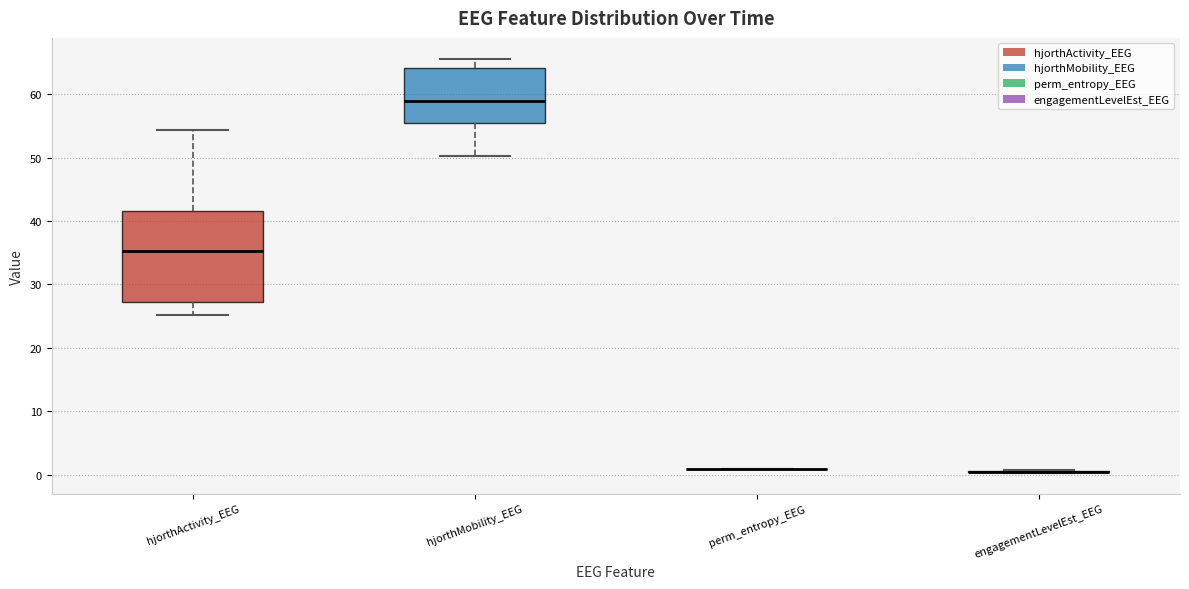

Reading left to right, read every box against the y-axis: the position of its median line, the range the box covers, and the ends of its whiskers. The values are not printed on the chart, so give them approximately, as read against the axis.

hjorthActivity_EEG: median 35, box 27 to 42, whiskers 25 to 54
hjorthMobility_EEG: median 59, box 55 to 64, whiskers 50 to 66
perm_entropy_EEG: box collapsed to a line at 1, whiskers 1 to 1
engagementLevelEst_EEG: box collapsed to a line at 1, whiskers 0 to 1